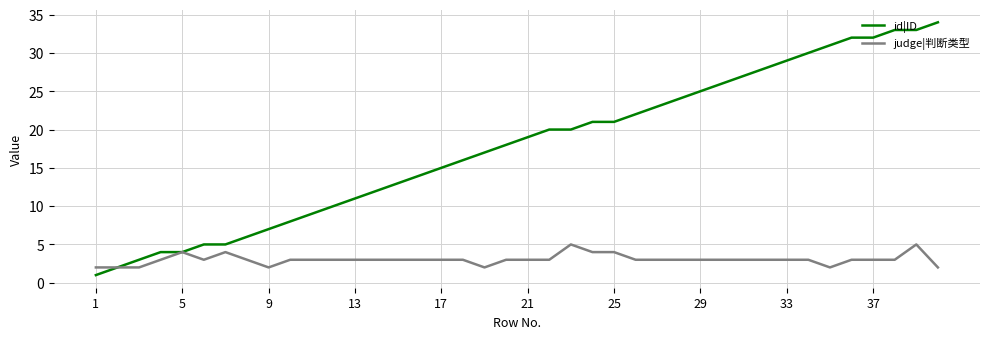

Which series has the largest range (max minus min)?

id|ID